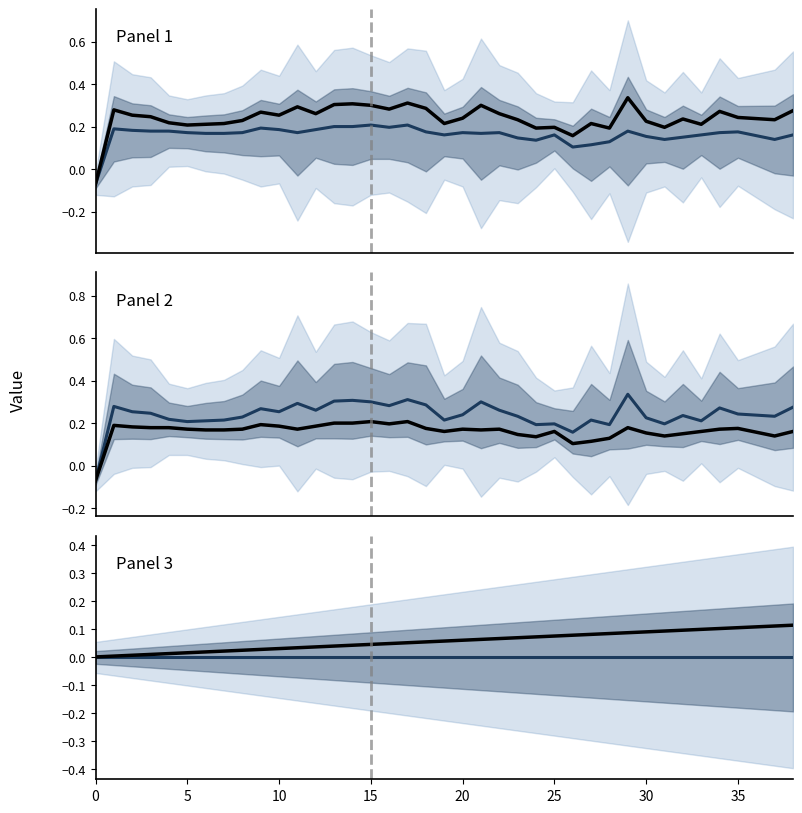

True or false: col_5 has a value of 0.3 at 12.

False